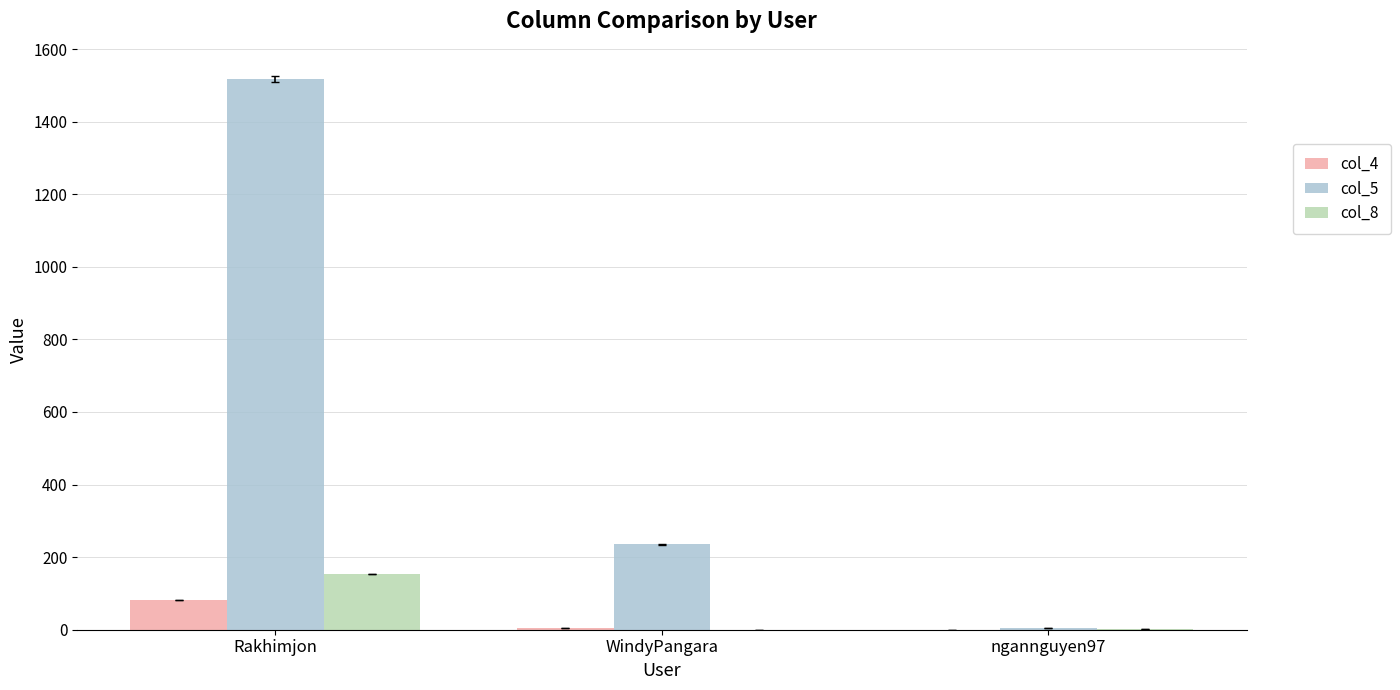

The col_8 series shows -51 at WindyPangara. True or false?

False